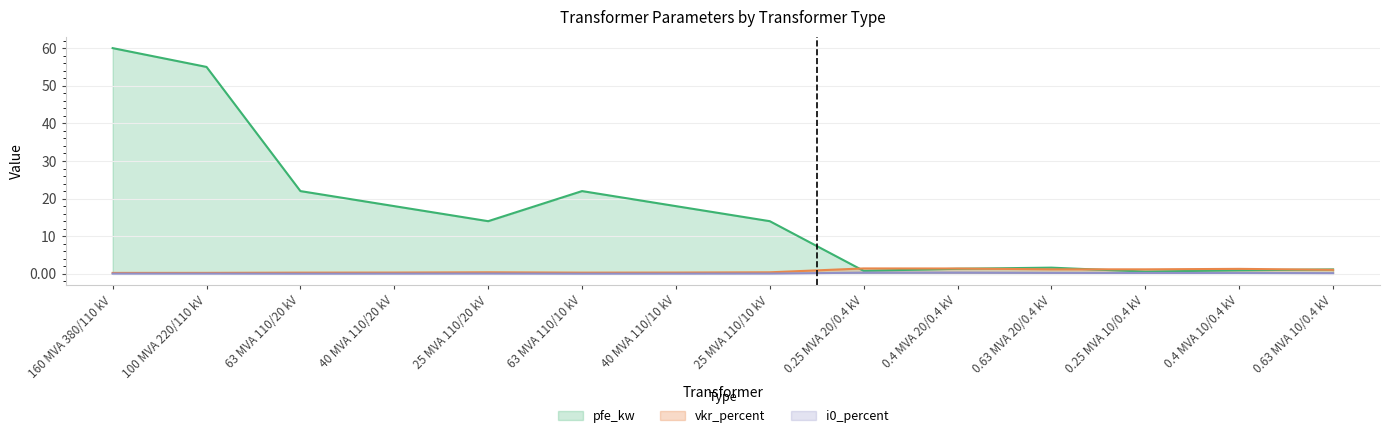

In i0_percent, how many points are lower than both neighbors (excluding endpoints)?

2